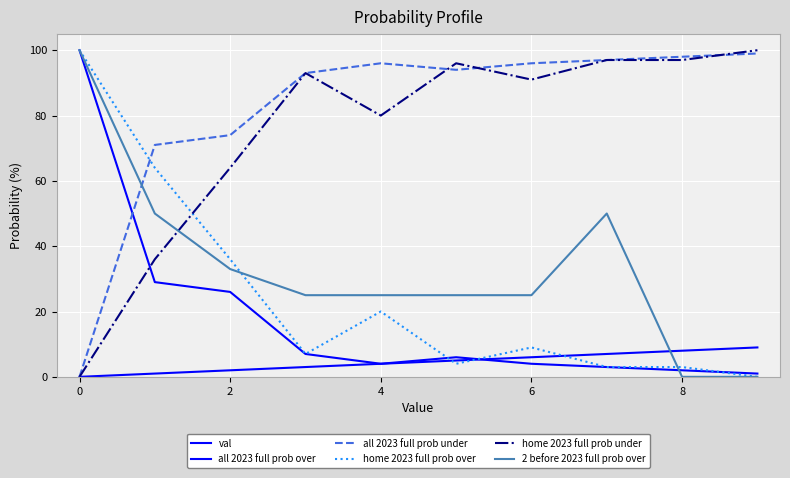

How many lines are shown in the chart?

6